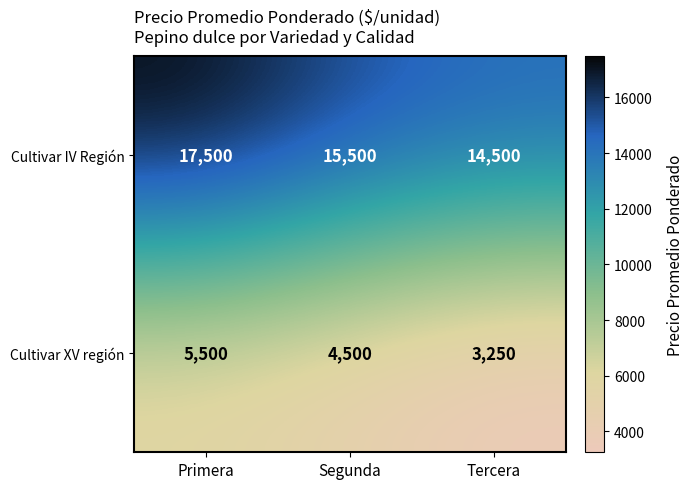

At which category is the sum across all series the highest?

Primera